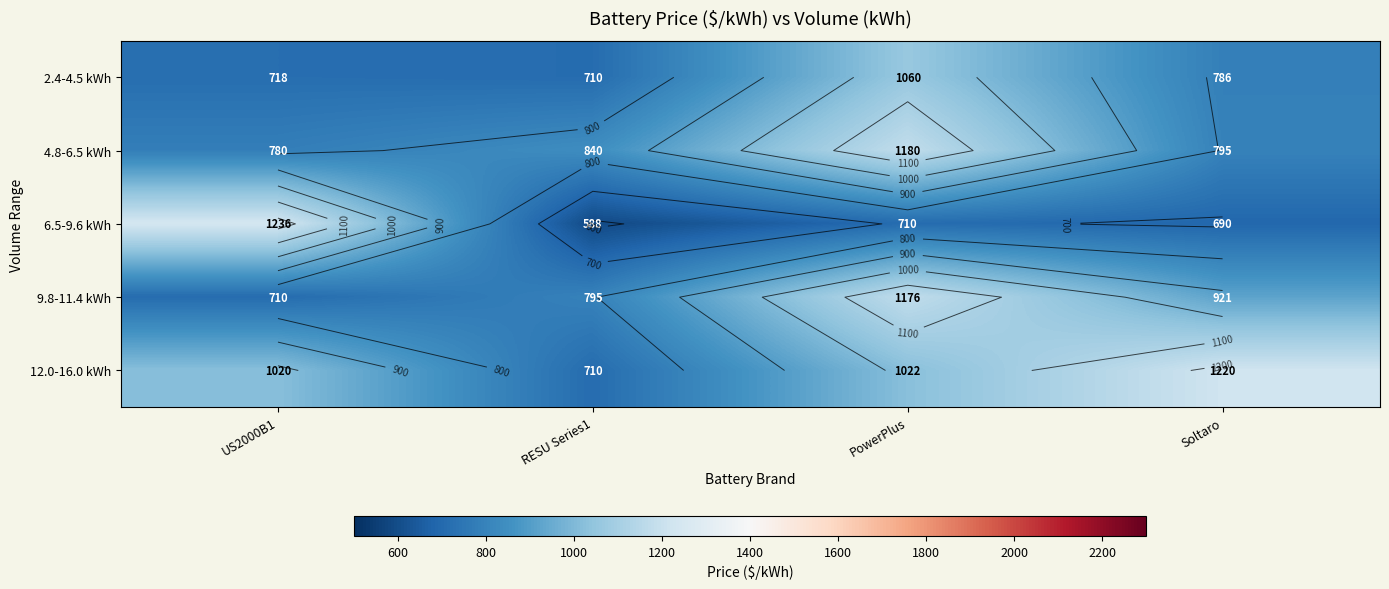

What is the sum of the 4.8-6.5 kWh values at US2000B1 and RESU Series1?

1620